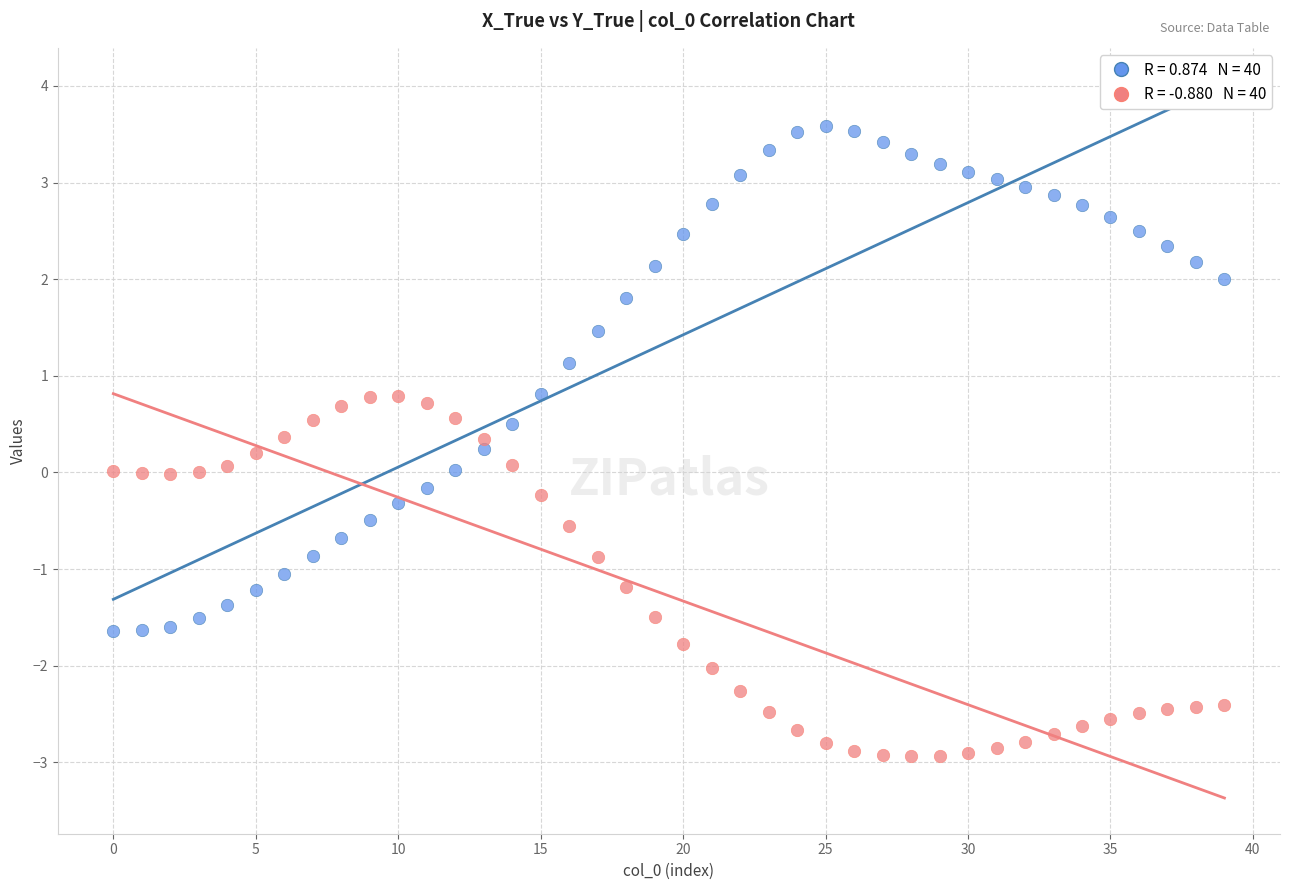

Across all data points, what is the range of Y values (max minus min)?

6.5